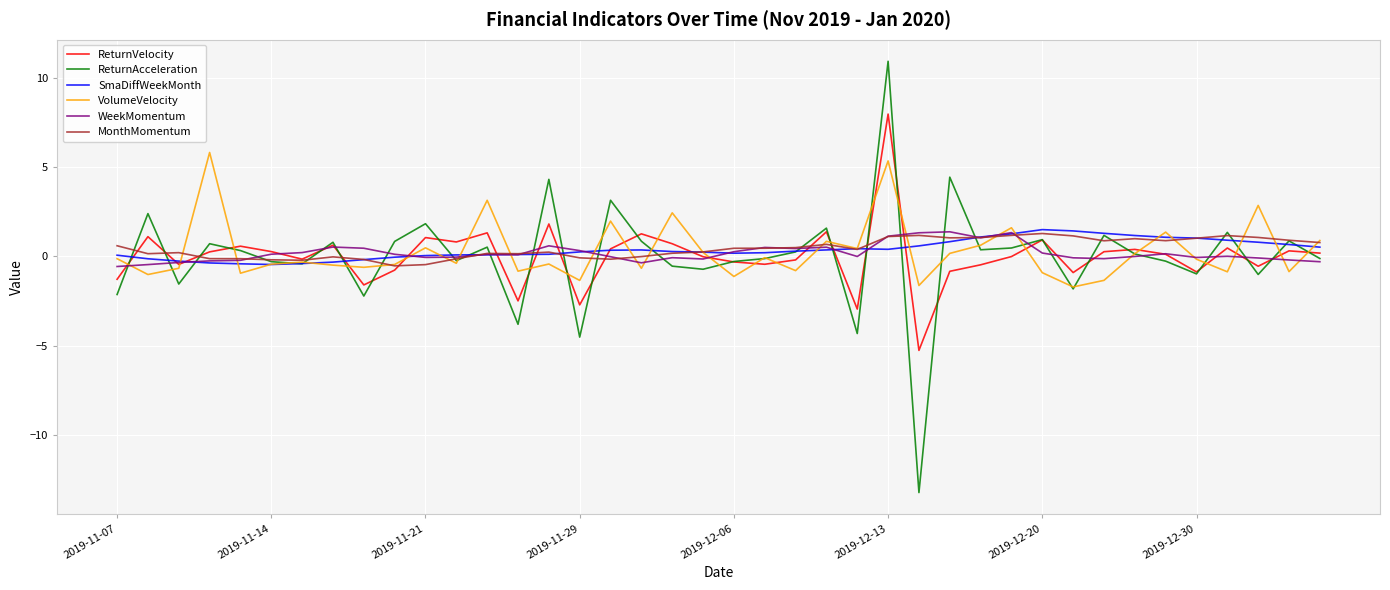

What are all the series names shown in the legend?

ReturnVelocity, ReturnAcceleration, SmaDiffWeekMonth, VolumeVelocity, WeekMomentum, MonthMomentum